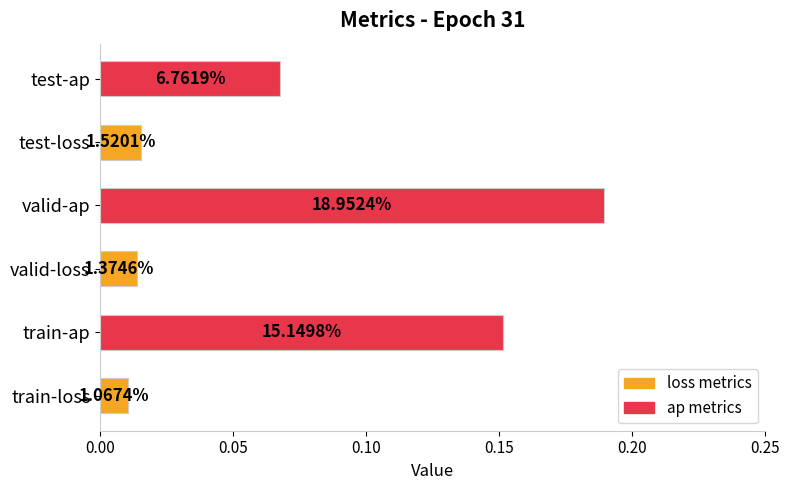

Reading right to left, what are all the values shown in this chart?

test-ap=0.1	test-loss=0.0	valid-ap=0.2	valid-loss=0.0	train-ap=0.2	train-loss=0.0